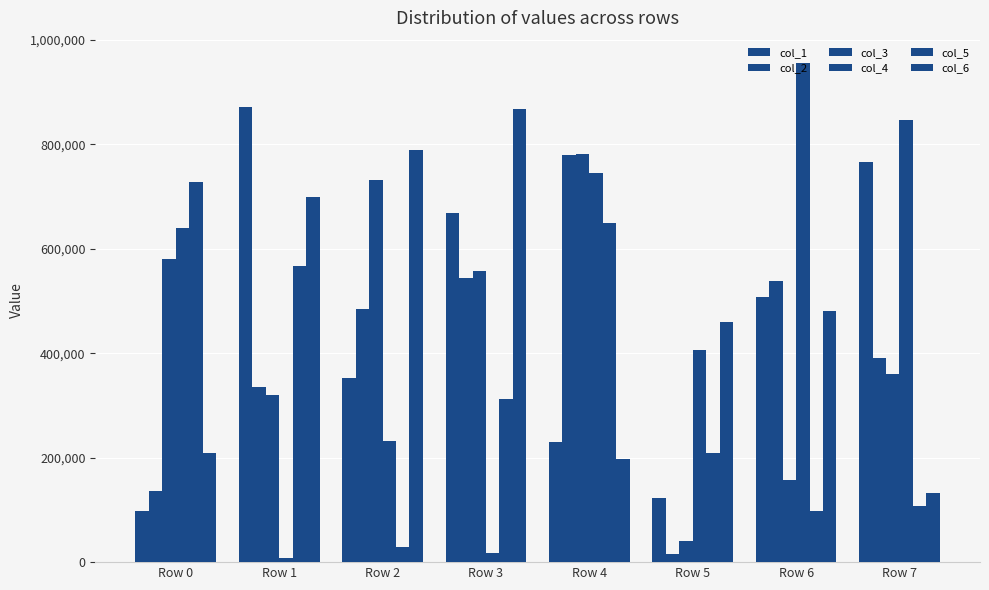

What is the value of the col_2 bar at the 4th from the left?

544570